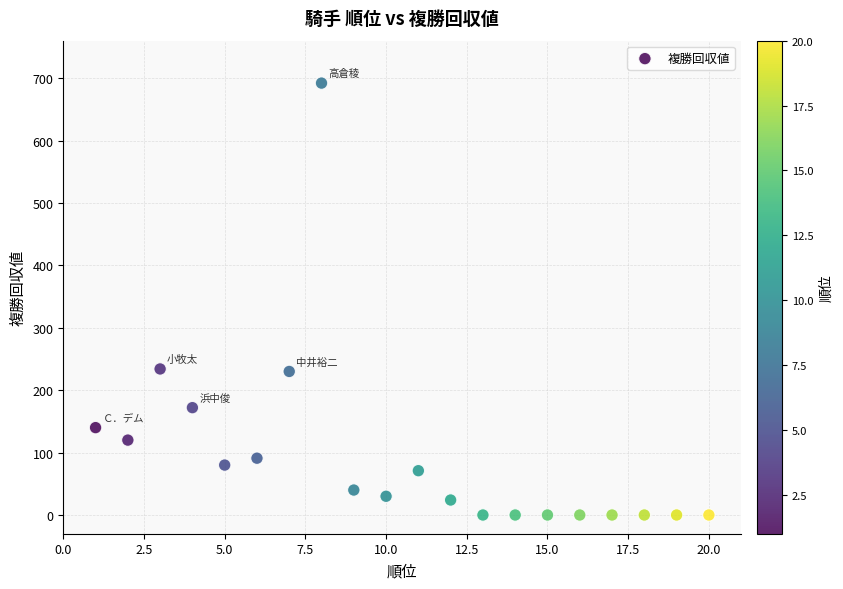

What is the range of Y values (max minus min)?

692